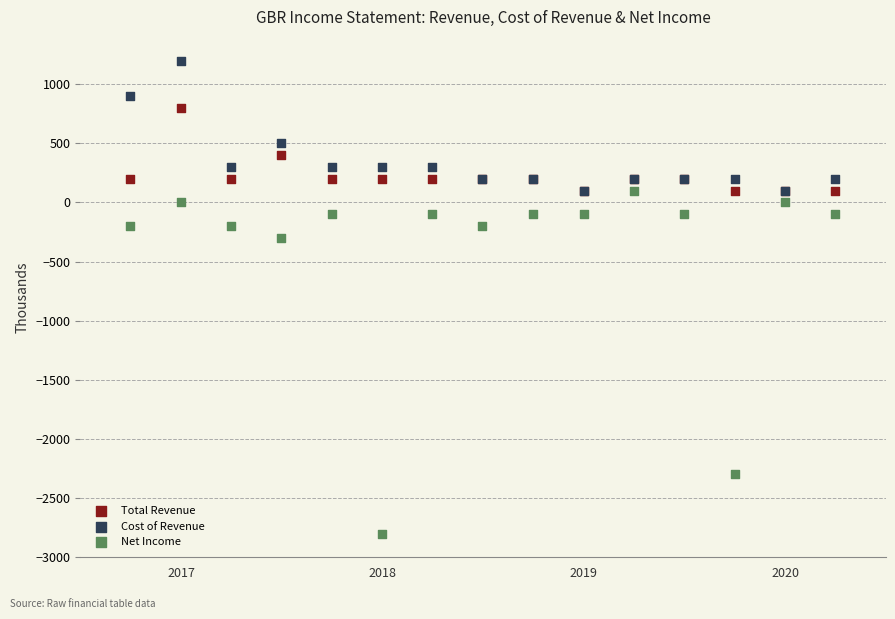

What are all the series names shown in the legend?

Total Revenue, Cost of Revenue, Net Income